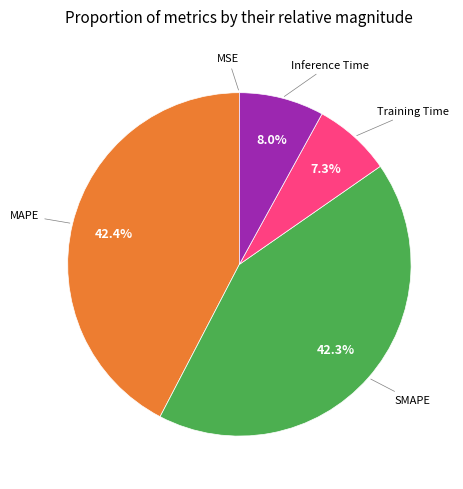

Does any single category account for the majority?

No